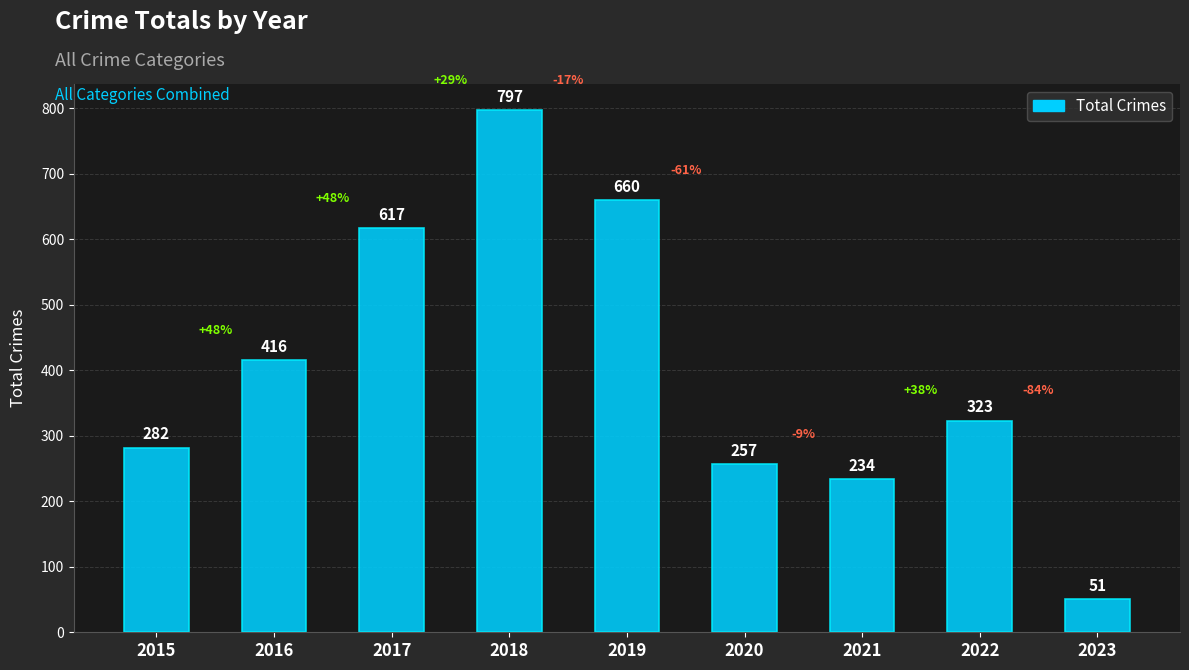

List the labels in order of value, largest first.

2018, 2019, 2017, 2016, 2022, 2015, 2020, 2021, 2023